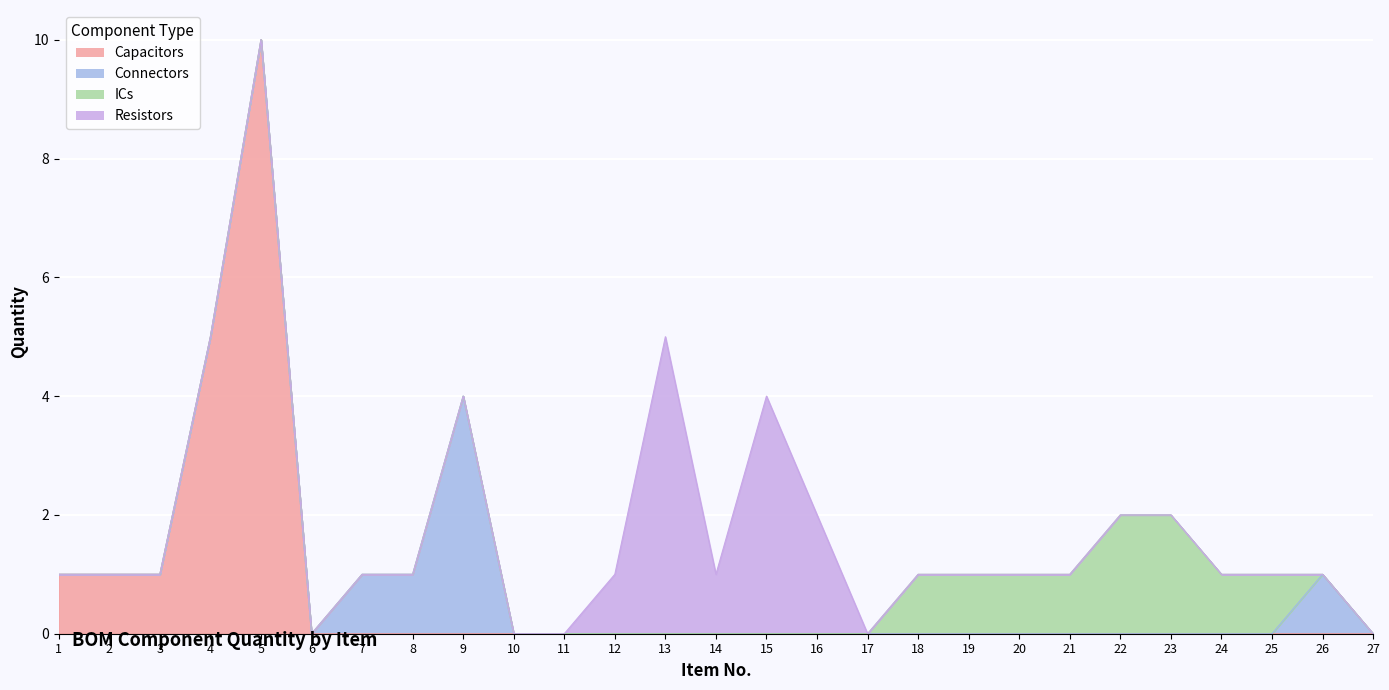

True or false: ICs and Resistors intersect in this chart.

False